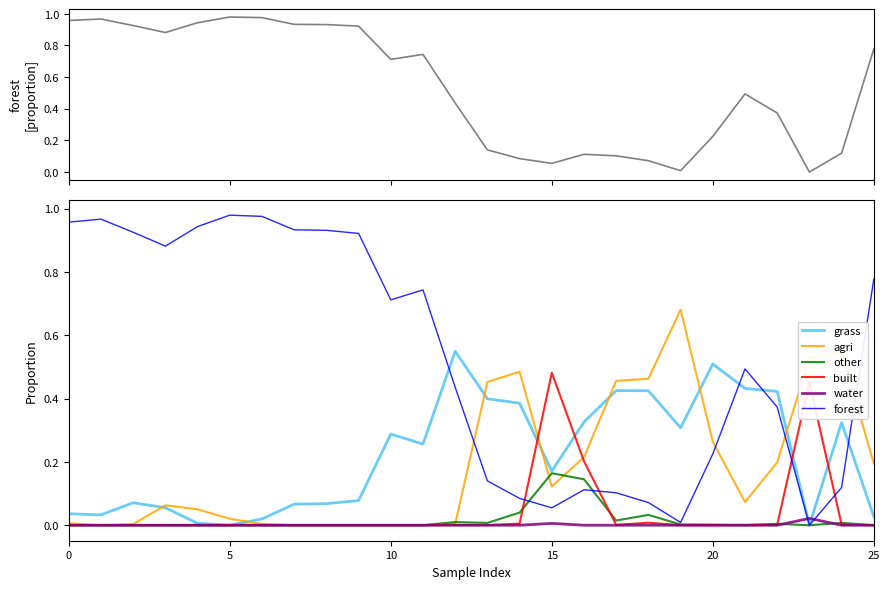

What is the spread (max minus min) of values at 6?

1.0